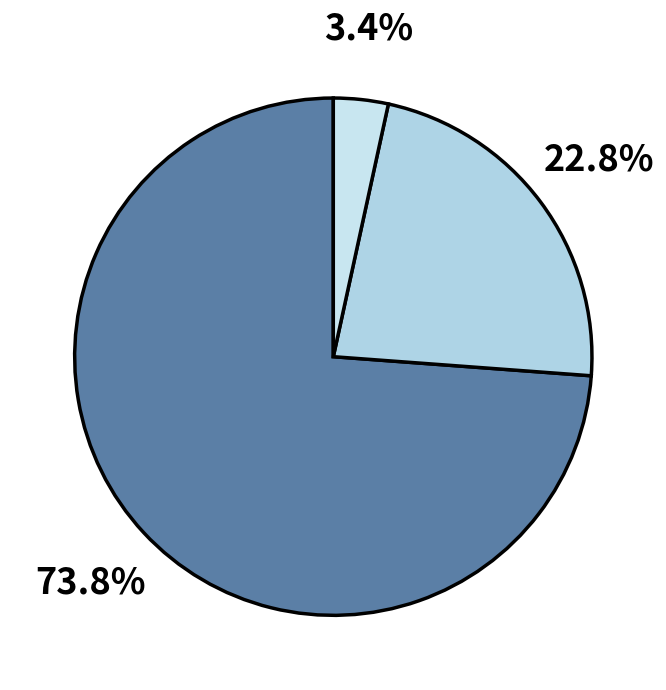

Which category has the biggest portion of the pie?

countDied